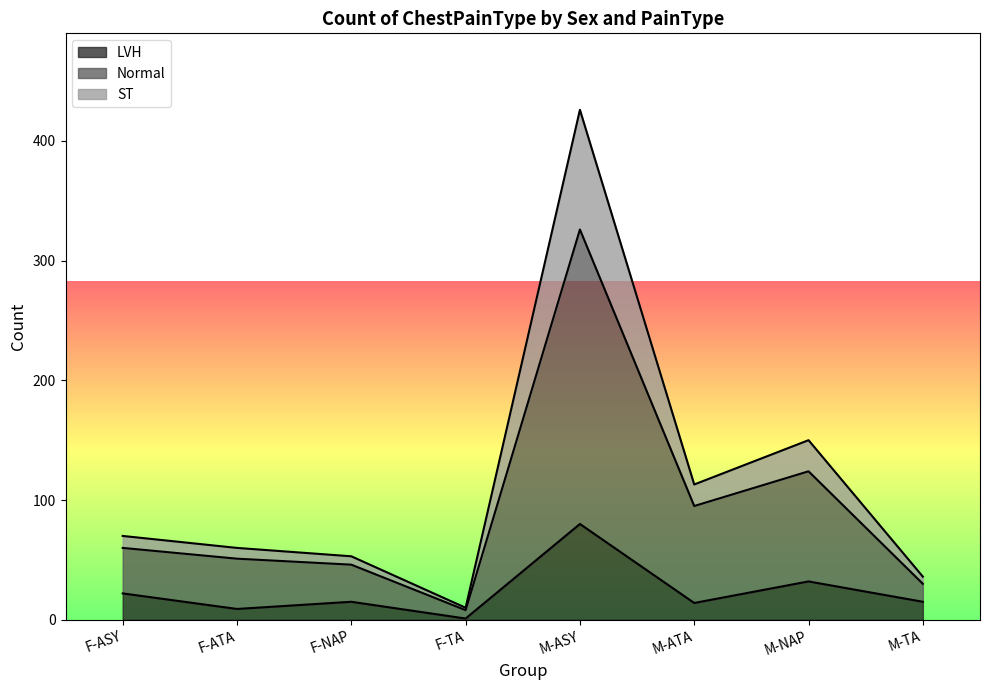

Reading left to right, what are all the values shown in this chart?

LVH: F-ASY=22	F-ATA=9	F-NAP=15	F-TA=1	M-ASY=80	M-ATA=14	M-NAP=32	M-TA=15
Normal: F-ASY=60	F-ATA=51	F-NAP=46	F-TA=8	M-ASY=326	M-ATA=95	M-NAP=124	M-TA=30
ST: F-ASY=70	F-ATA=60	F-NAP=53	F-TA=10	M-ASY=426	M-ATA=113	M-NAP=150	M-TA=36